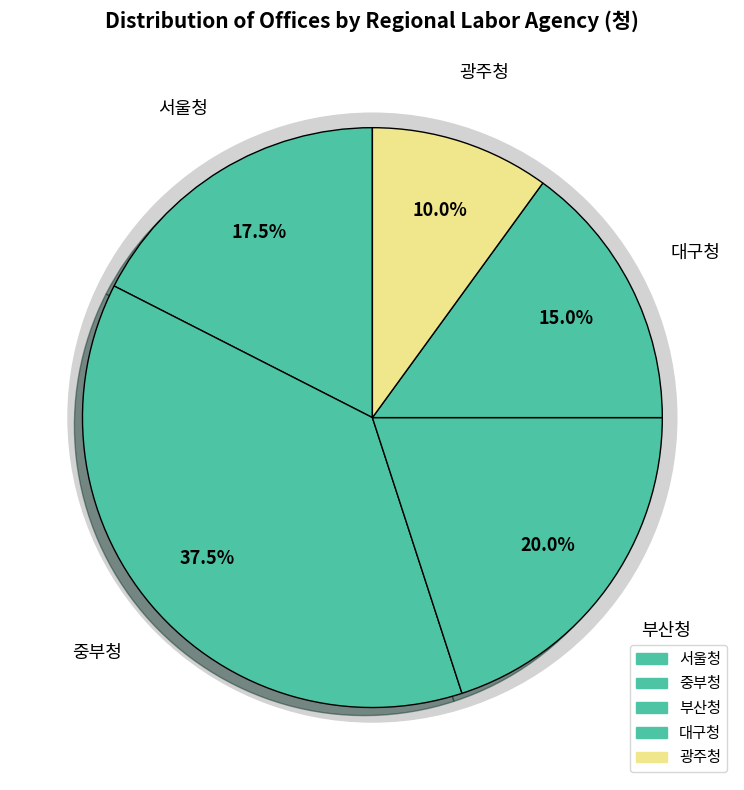

Rank the categories by value from highest to lowest.

중부청, 부산청, 서울청, 대구청, 광주청